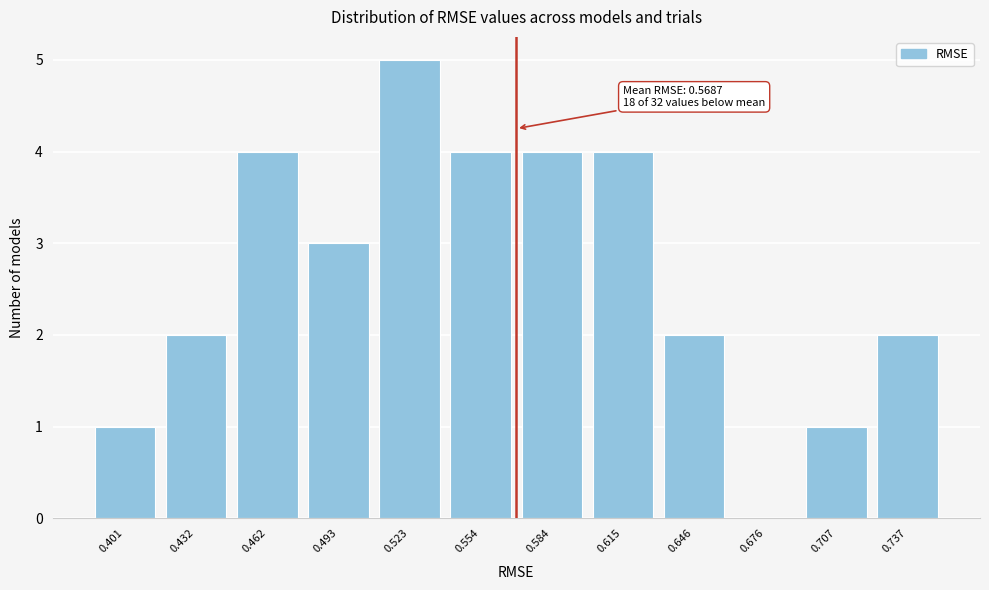

Reading left to right, extract all data points from this chart.

0.401=1	0.432=2	0.462=4	0.493=3	0.523=5	0.554=4	0.584=4	0.615=4	0.646=2	0.676=0	0.707=1	0.737=2